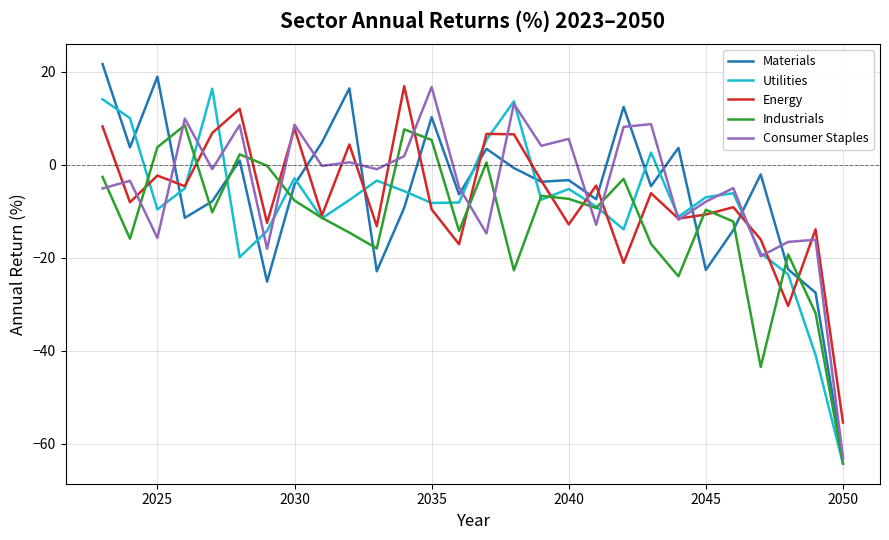

What is the minimum value shown in the chart?

-64.3